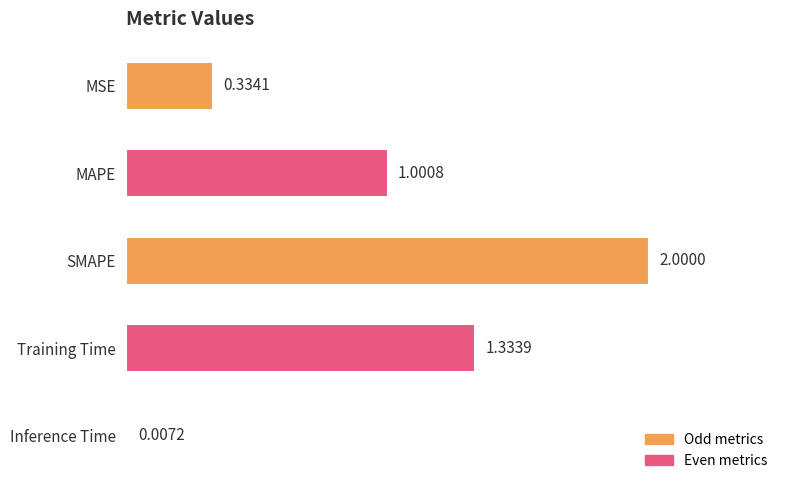

What is the sum of the values at MAPE and Training Time?

2.3